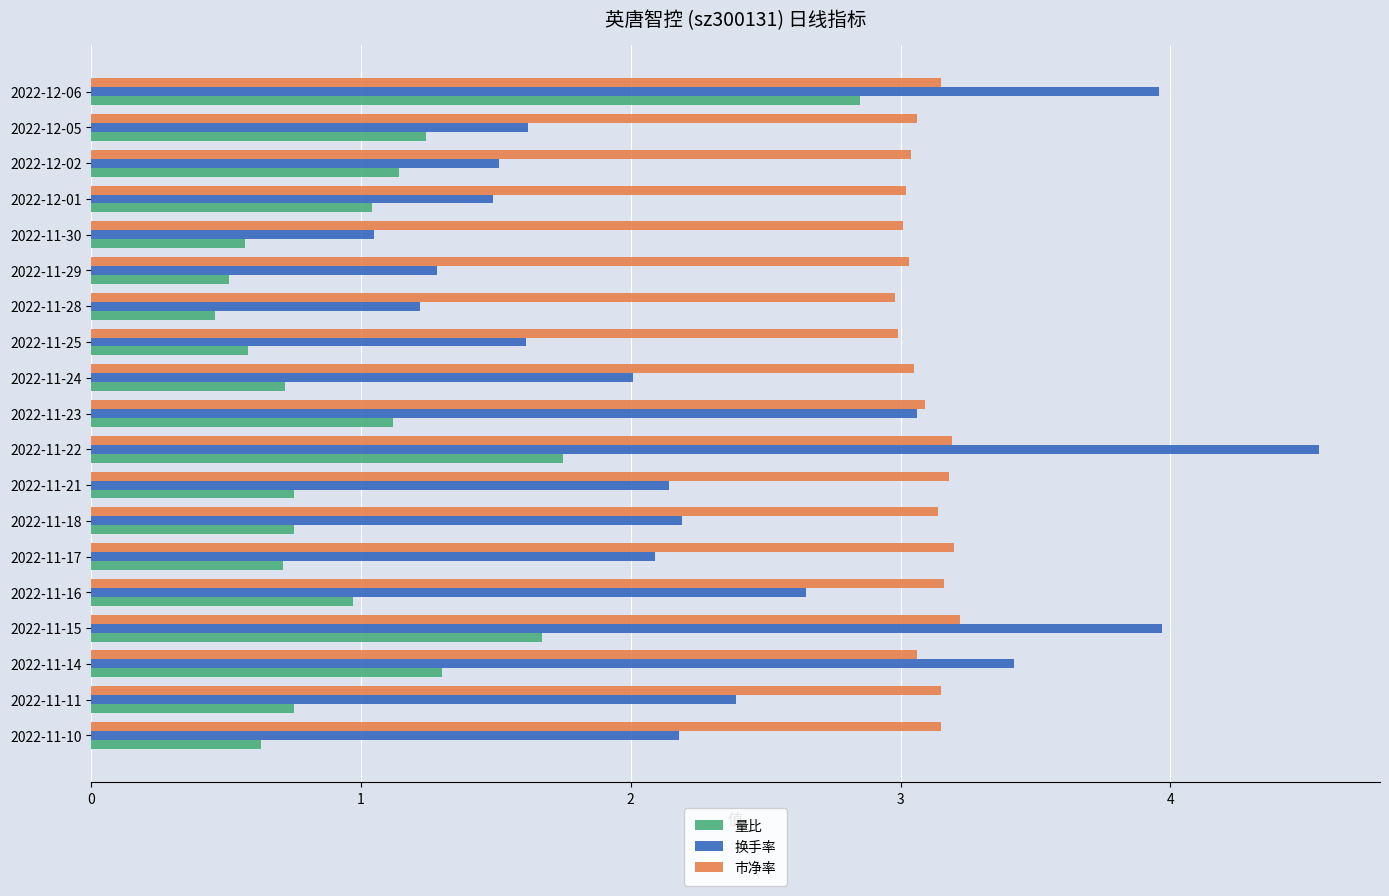

Is it true that 市净率 equals 4.6 at 2022-11-28?

False